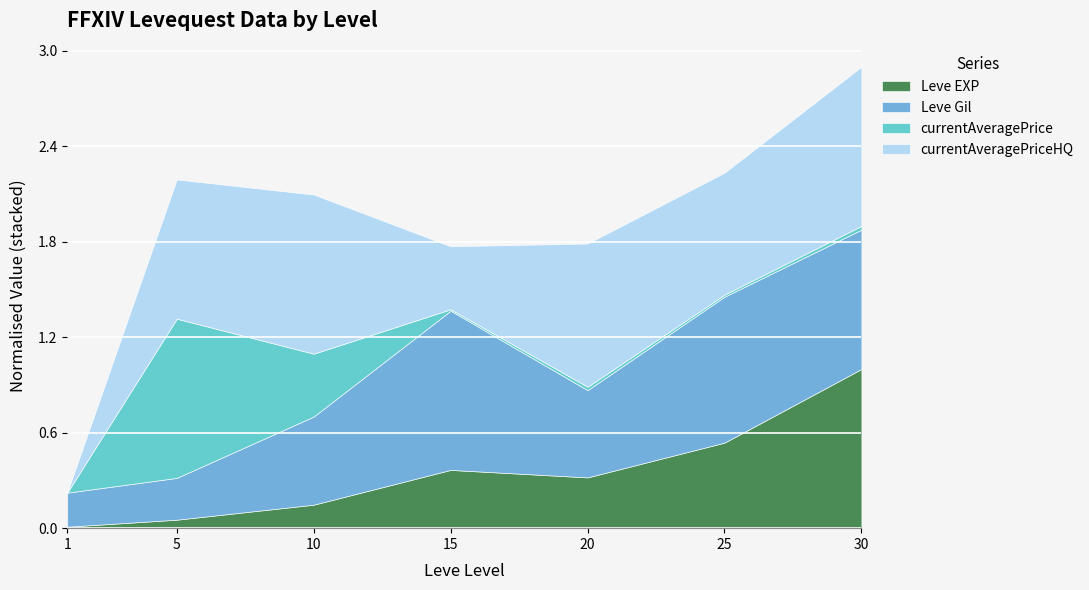

Which series has the widest spread of values?

currentAveragePrice